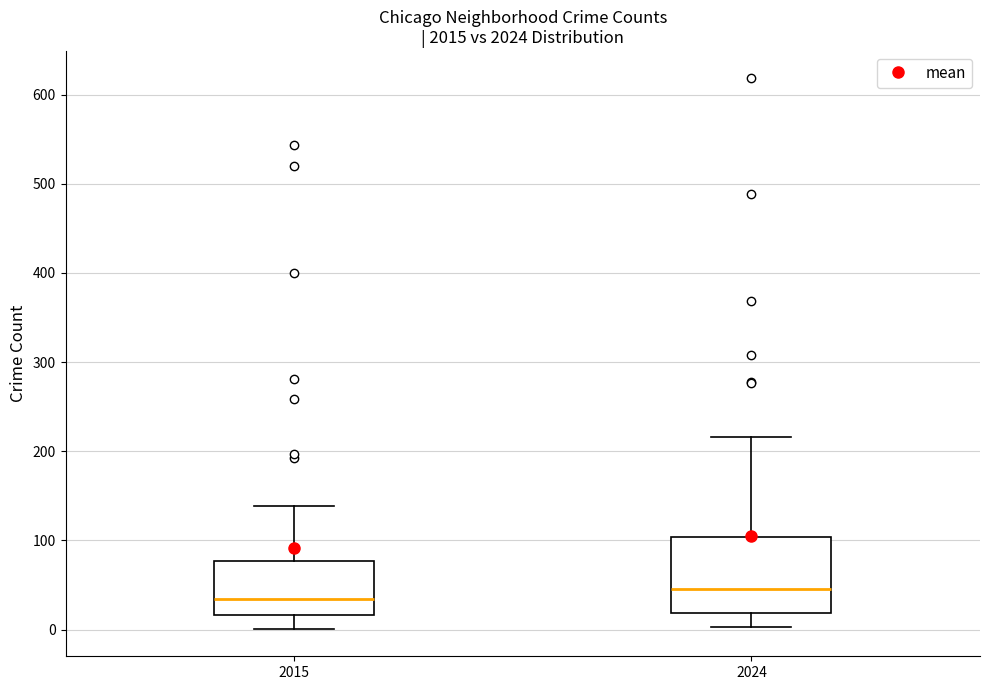

Where does the lower whisker of the box at x = 2024 end on the y-axis? The values are not printed on the chart, so give them approximately, as read against the axis.

0